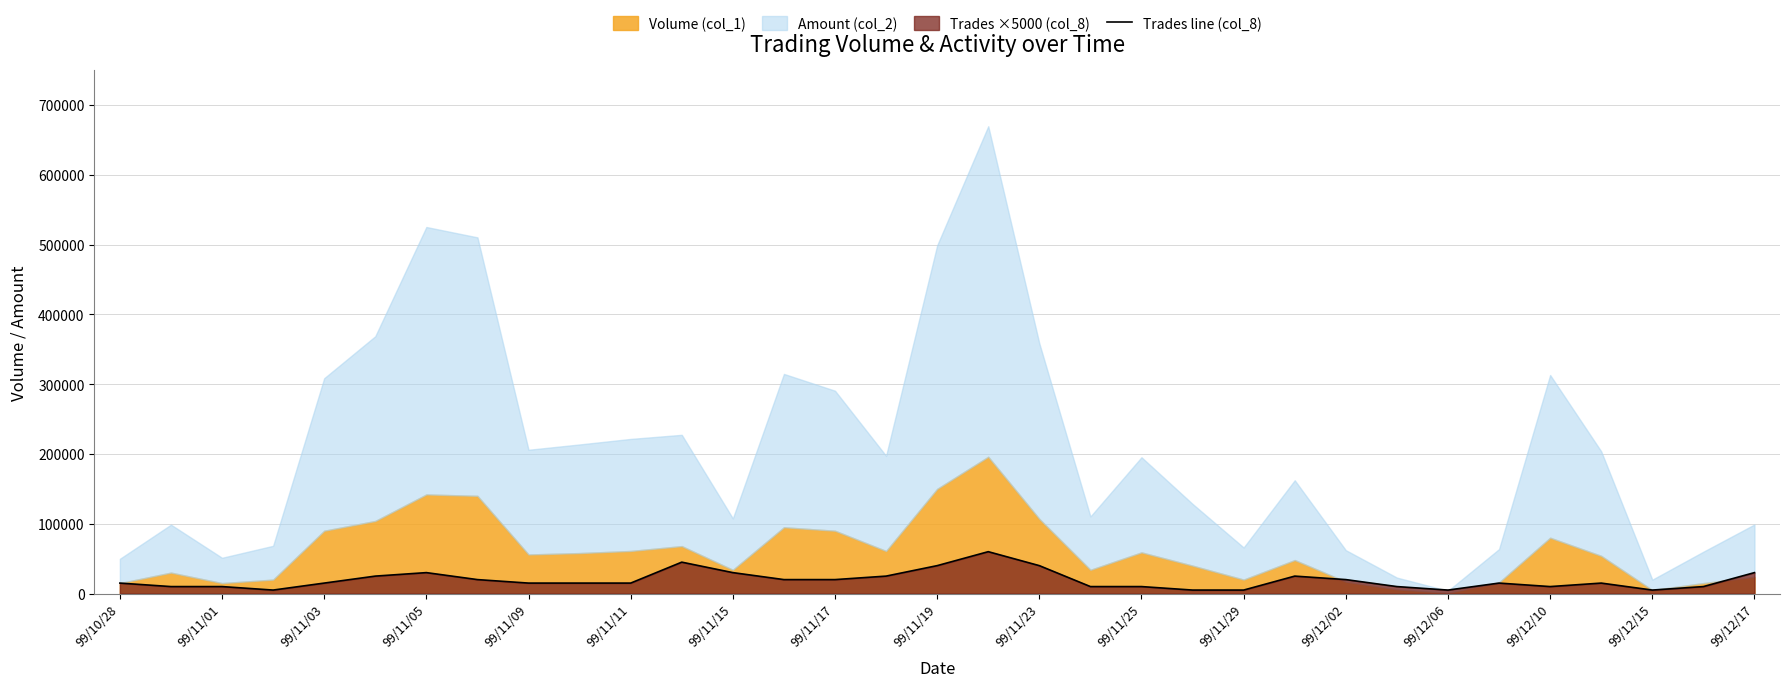

What value does the data have at 21, to the nearest 10?

5000